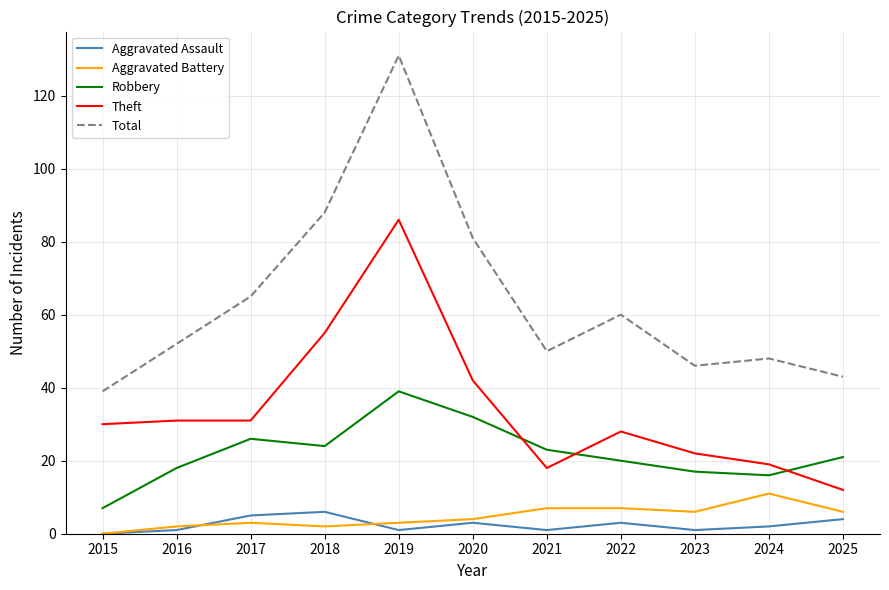

At 2024, list the series in order from largest to smallest.

Total, Theft, Robbery, Aggravated Battery, Aggravated Assault